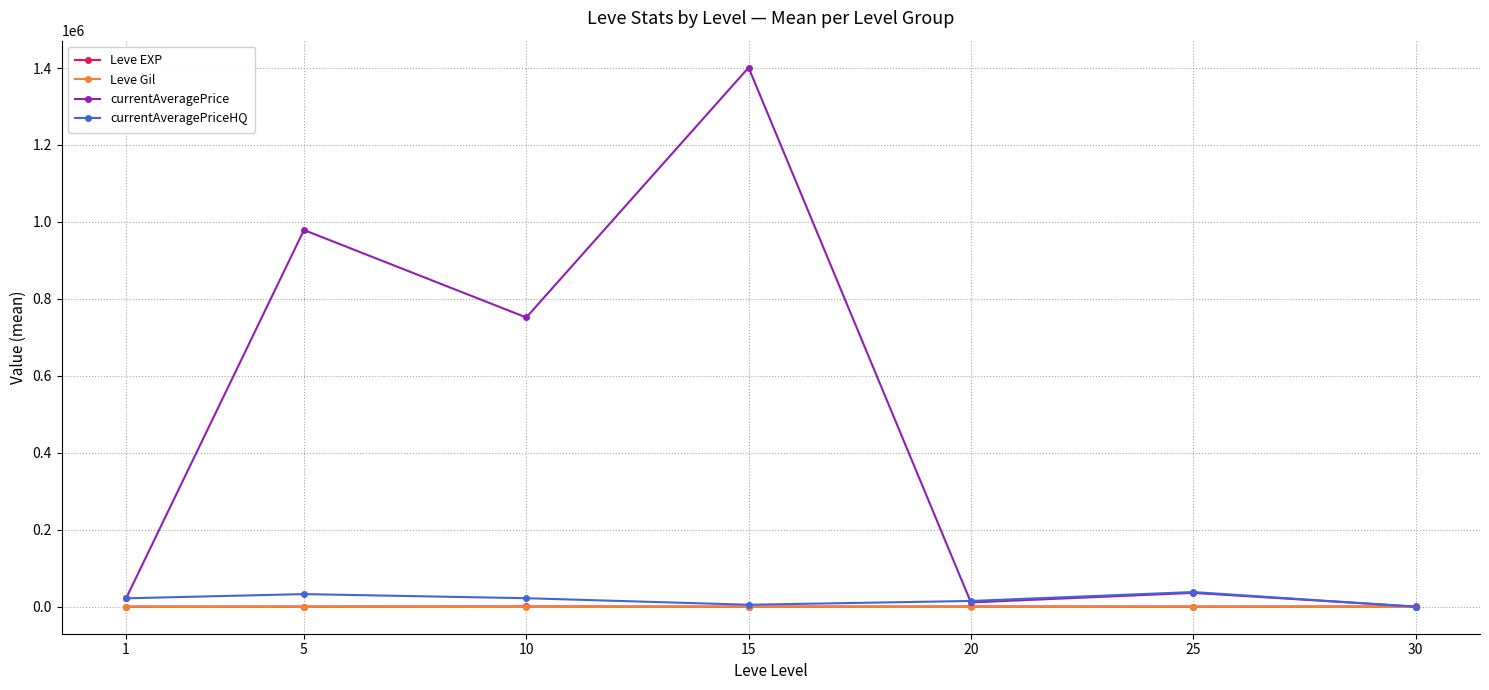

What is the difference between the highest and lowest values at 20?

14867.0